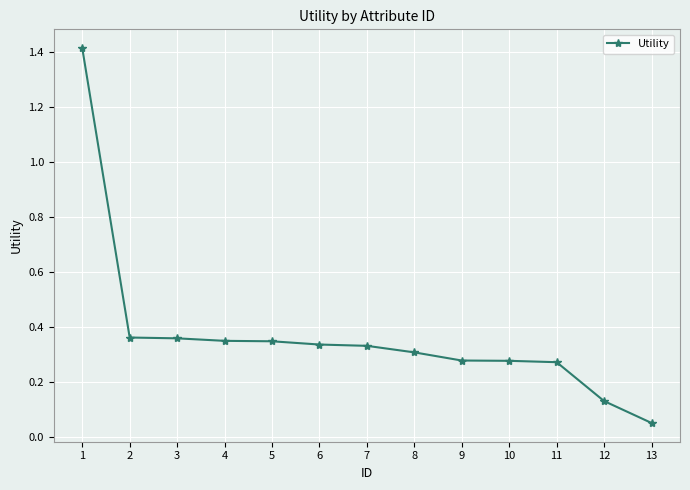

What is the change in value from 1 to 10?

-1.1